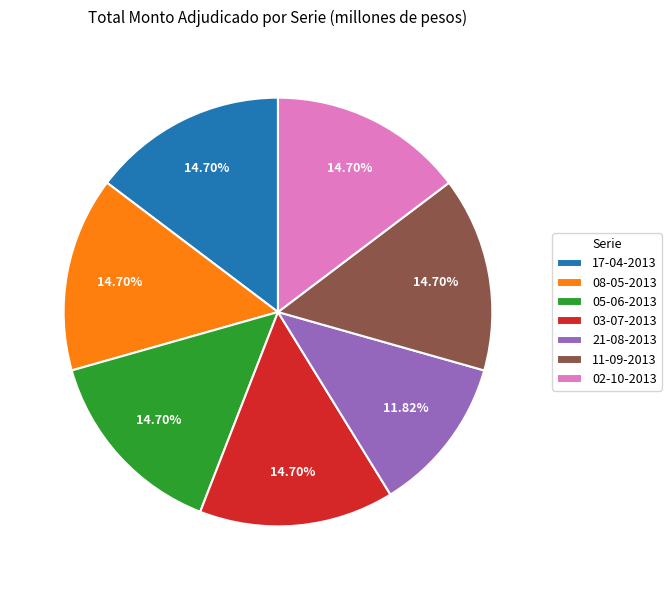

What is the ratio of the value at 21-08-2013 to the value at 11-09-2013?

0.8